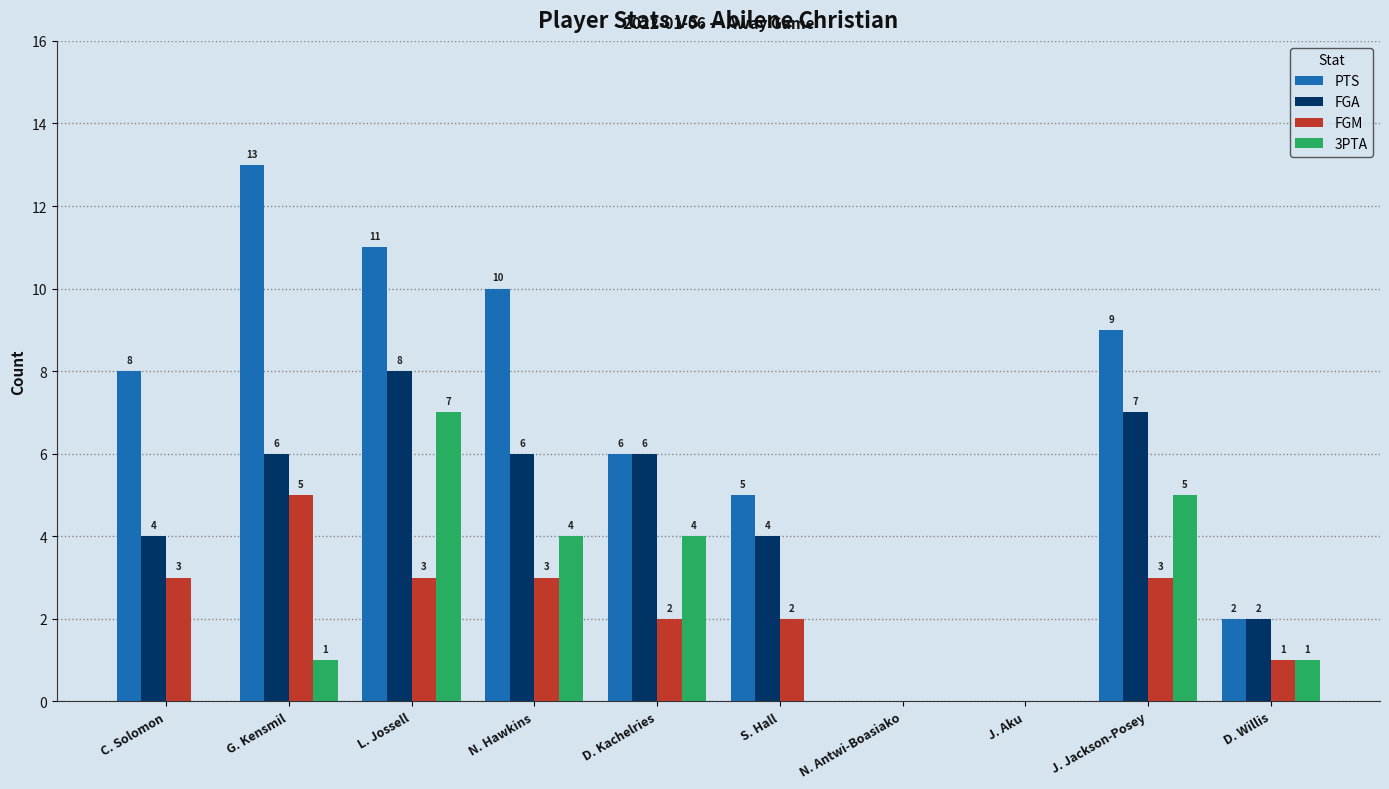

How many groups of bars are there?

10